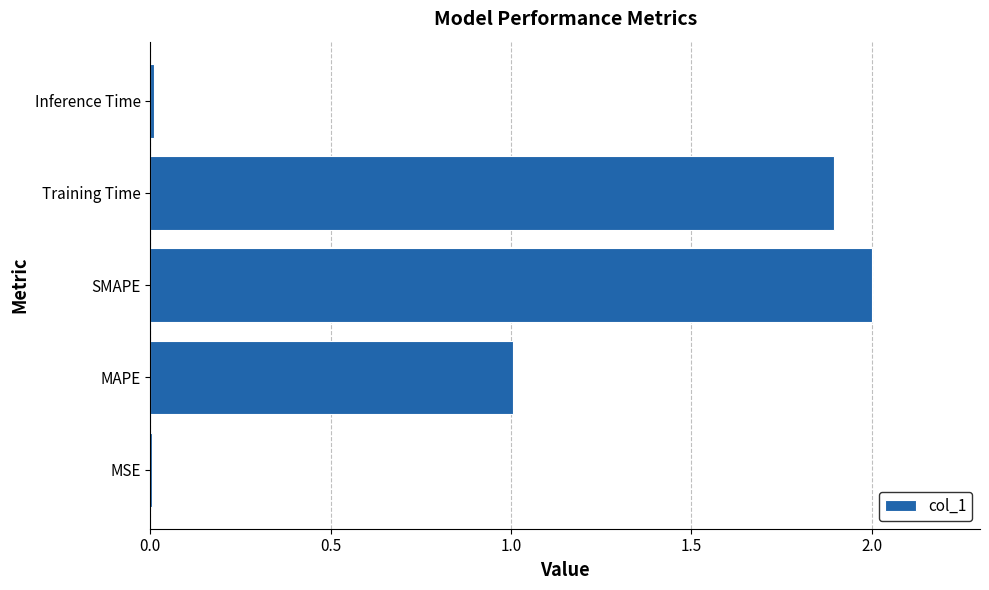

What is the change in value from MAPE to SMAPE?

+1.0